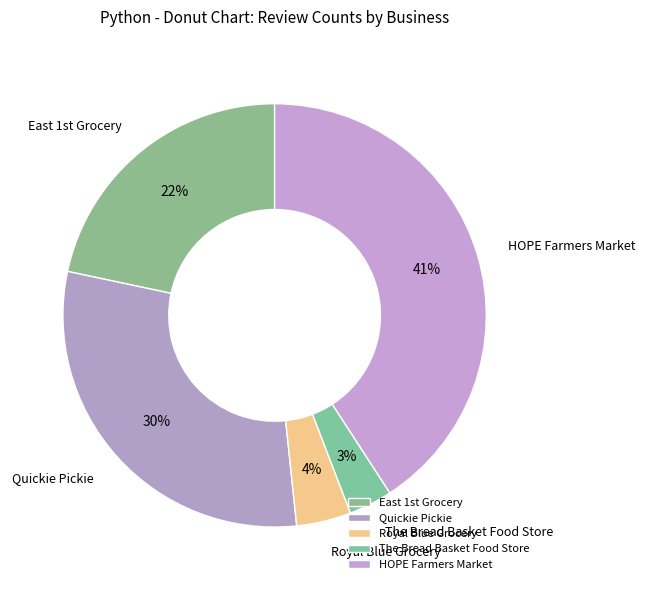

Between Quickie Pickie and Royal Blue Grocery, which is larger?

Quickie Pickie